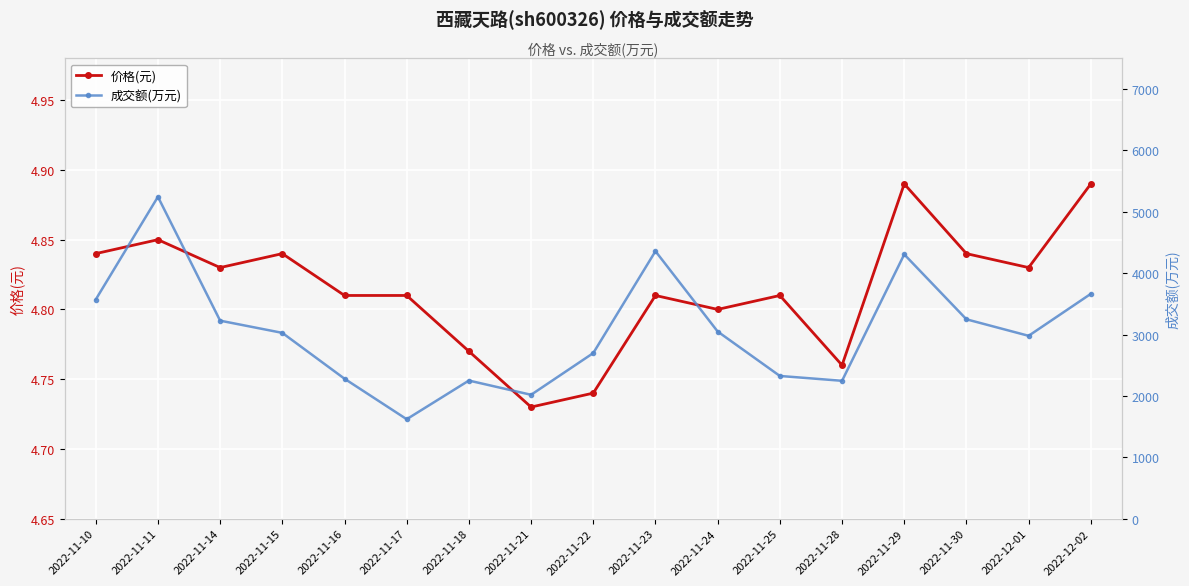

True or false: 成交额(万元) and 价格(元) cross at least once.

False